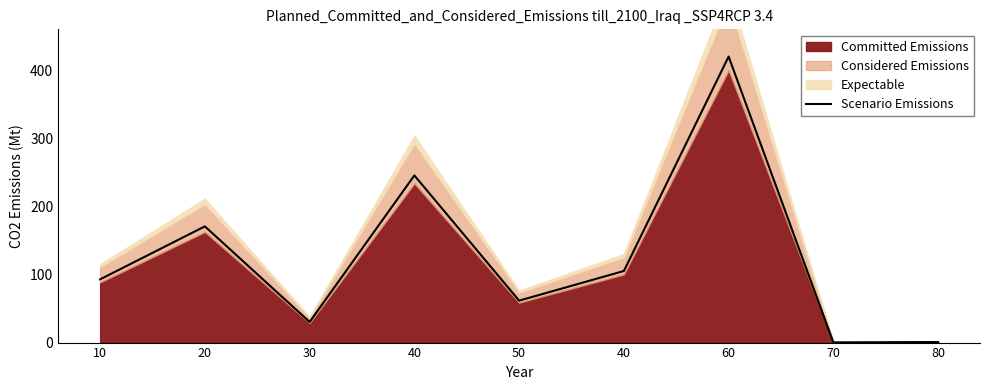

What is the difference between the second highest and second lowest values?

244.6